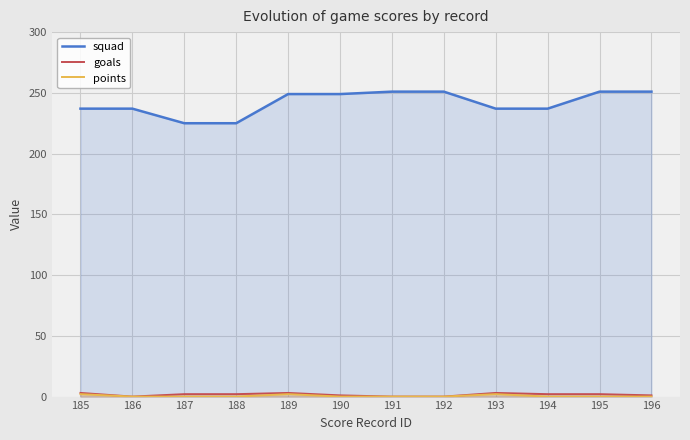

Is it true that points equals 0 at 187?

True